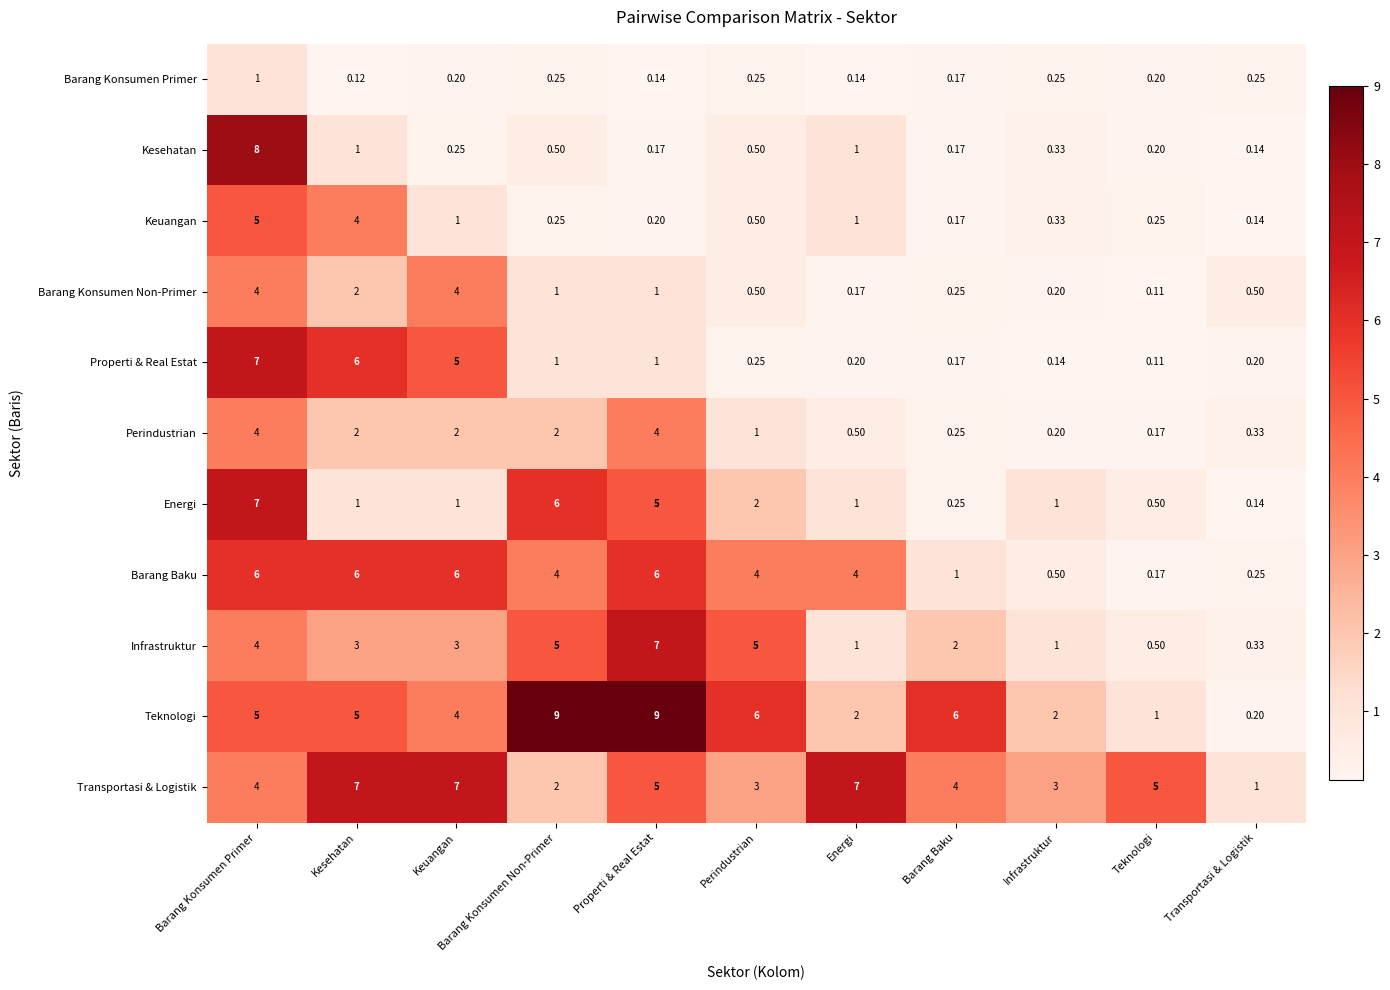

Which label corresponds to the smallest value in the chart?

Teknologi